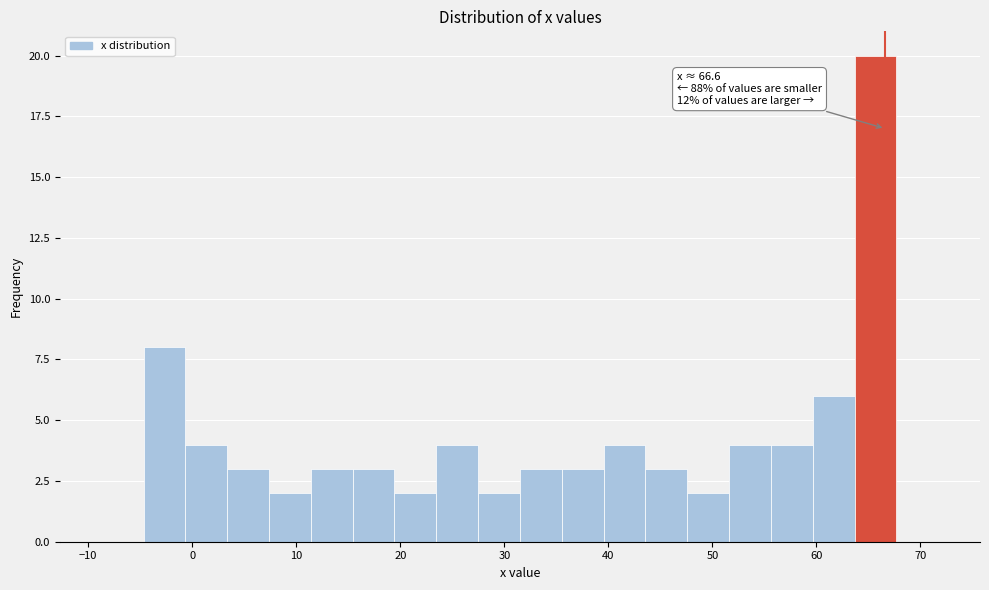

Over which range of the x-axis is the bar tallest?

64 to 68